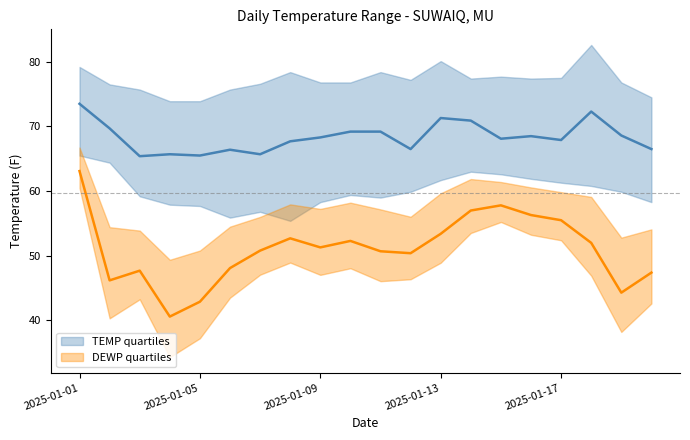

Reading left to right, extract all data points from this chart.

TEMP: 2025-01-01=73.5	2025-01-02=69.7	2025-01-03=65.4	2025-01-04=65.7	2025-01-05=65.5	2025-01-06=66.4	2025-01-07=65.7	2025-01-08=67.7	2025-01-09=68.3	2025-01-10=69.2	2025-01-11=69.2	2025-01-12=66.5	2025-01-13=71.3	2025-01-14=70.9	2025-01-15=68.1	2025-01-16=68.5	2025-01-17=67.9	2025-01-18=72.3	2025-01-19=68.6	2025-01-20=66.5
DEWP: 2025-01-01=63.1	2025-01-02=46.2	2025-01-03=47.7	2025-01-04=40.6	2025-01-05=42.9	2025-01-06=48.1	2025-01-07=50.8	2025-01-08=52.7	2025-01-09=51.3	2025-01-10=52.3	2025-01-11=50.7	2025-01-12=50.4	2025-01-13=53.4	2025-01-14=57.0	2025-01-15=57.8	2025-01-16=56.3	2025-01-17=55.5	2025-01-18=52.0	2025-01-19=44.3	2025-01-20=47.4